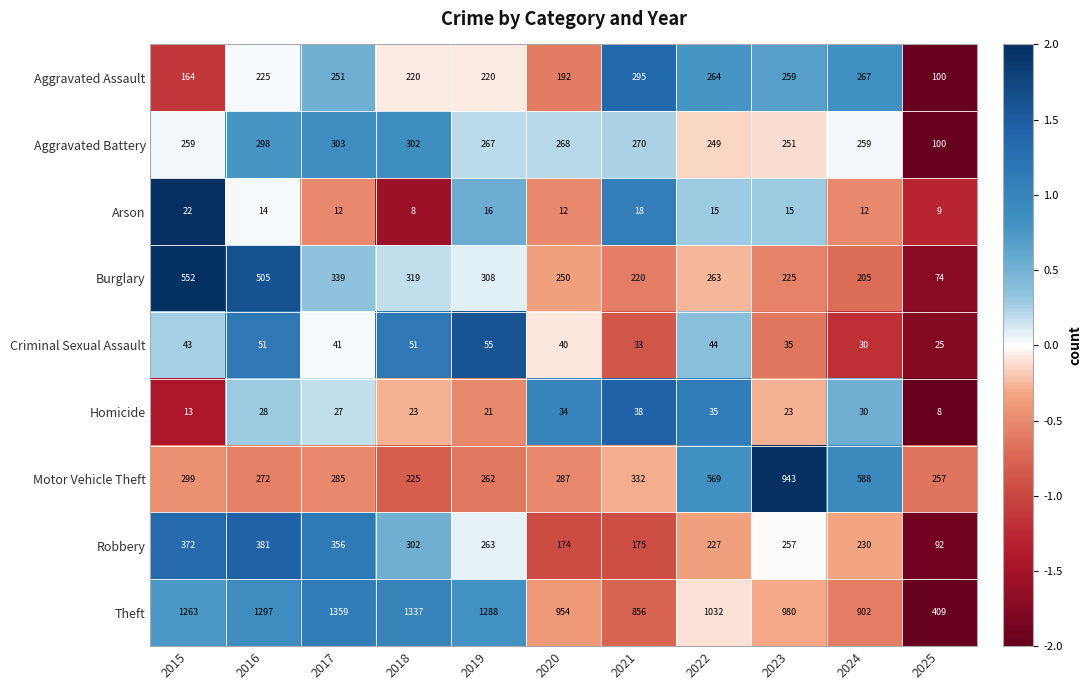

List the series in order of their peak value, highest first.

Theft, Motor Vehicle Theft, Burglary, Robbery, Aggravated Battery, Aggravated Assault, Criminal Sexual Assault, Homicide, Arson